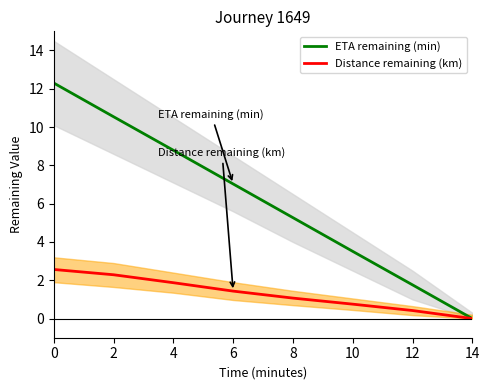

True or false: ETA remaining (min) has more than 1 interior local peaks.

False